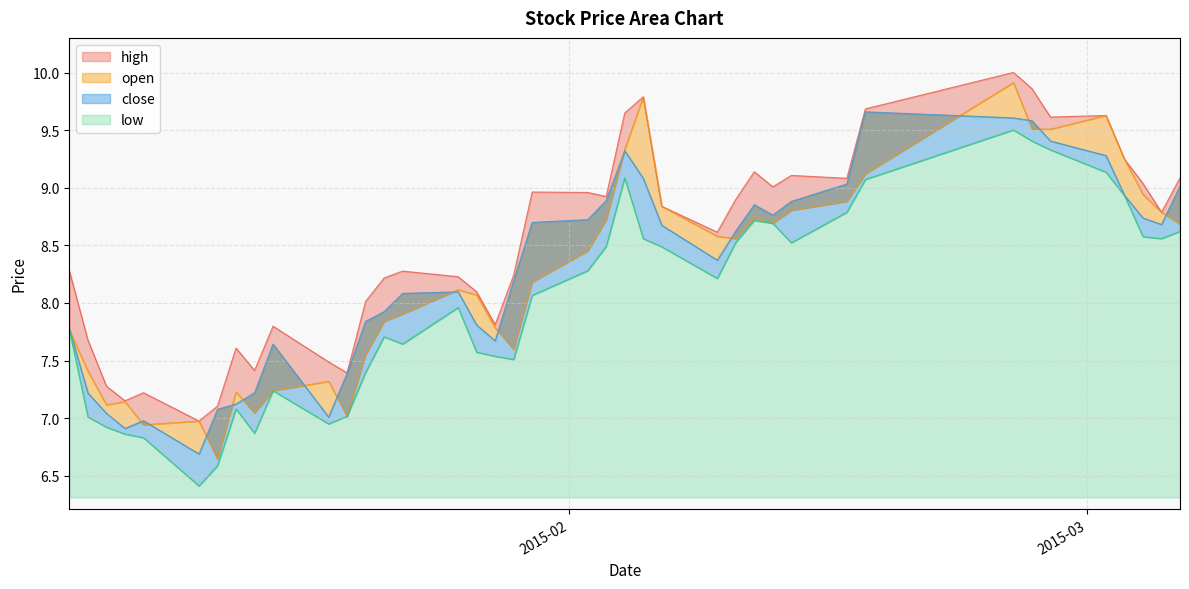

Which series has the largest total across all categories?

high